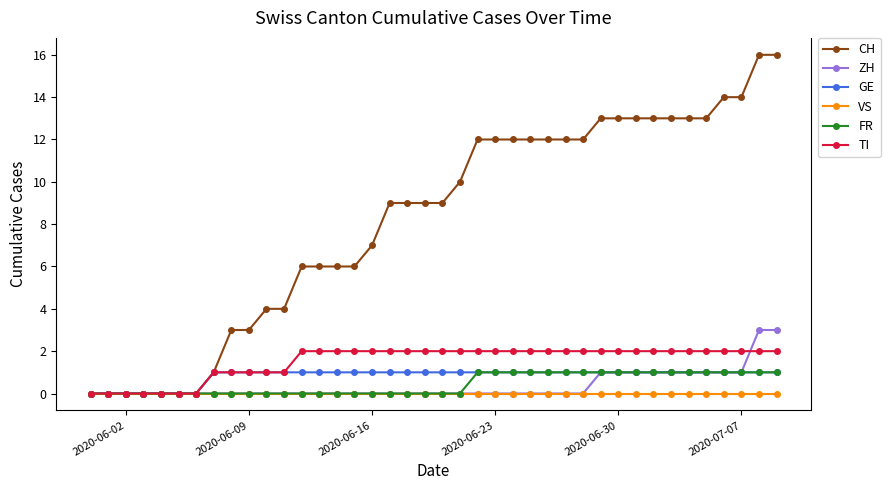

Which series has the widest spread of values?

CH